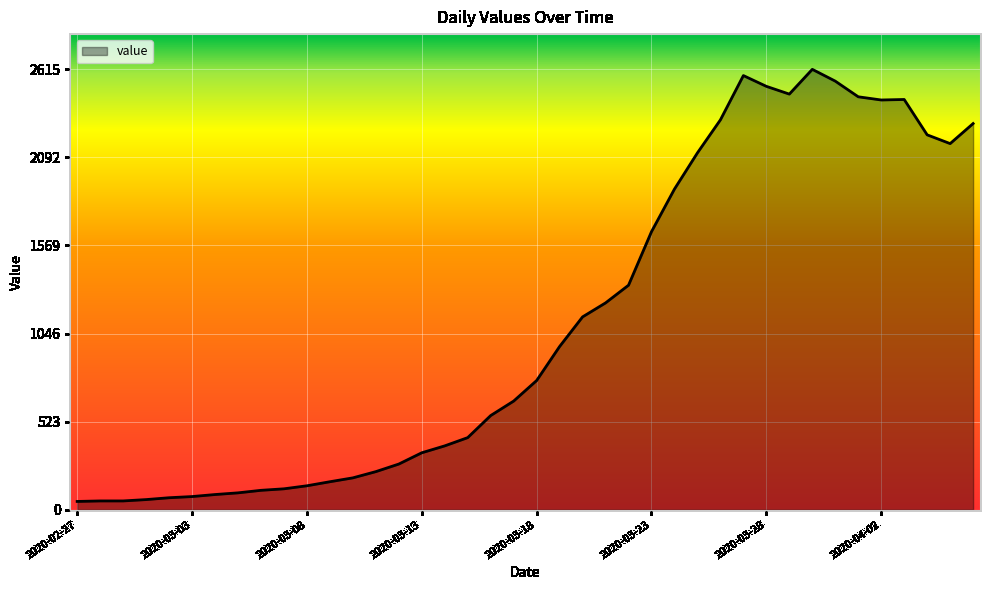

What is the maximum value shown in the chart?

2615